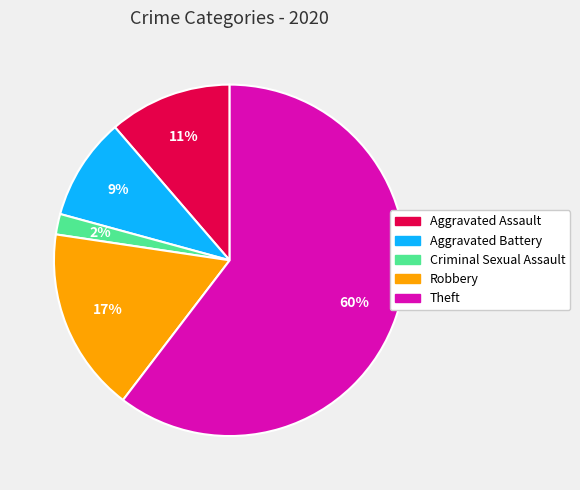

Is it true that Aggravated Assault is 22% of the pie?

False